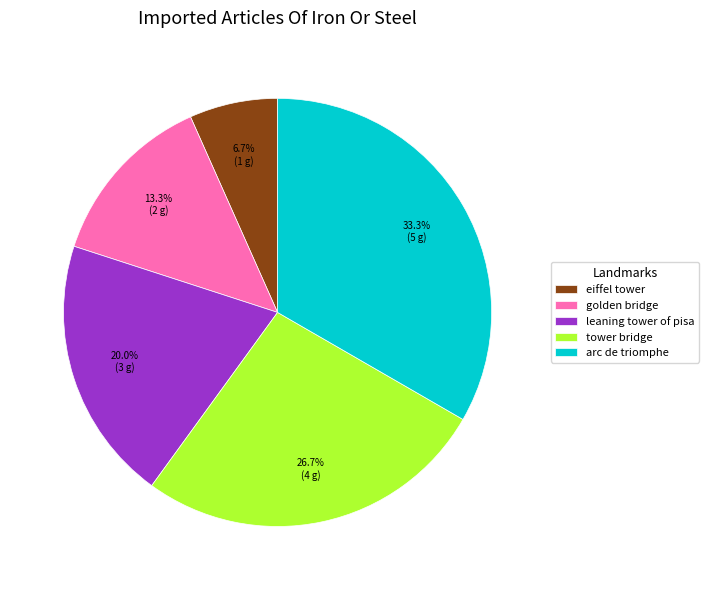

What percentage do arc de triomphe and tower bridge together represent?

60.0%